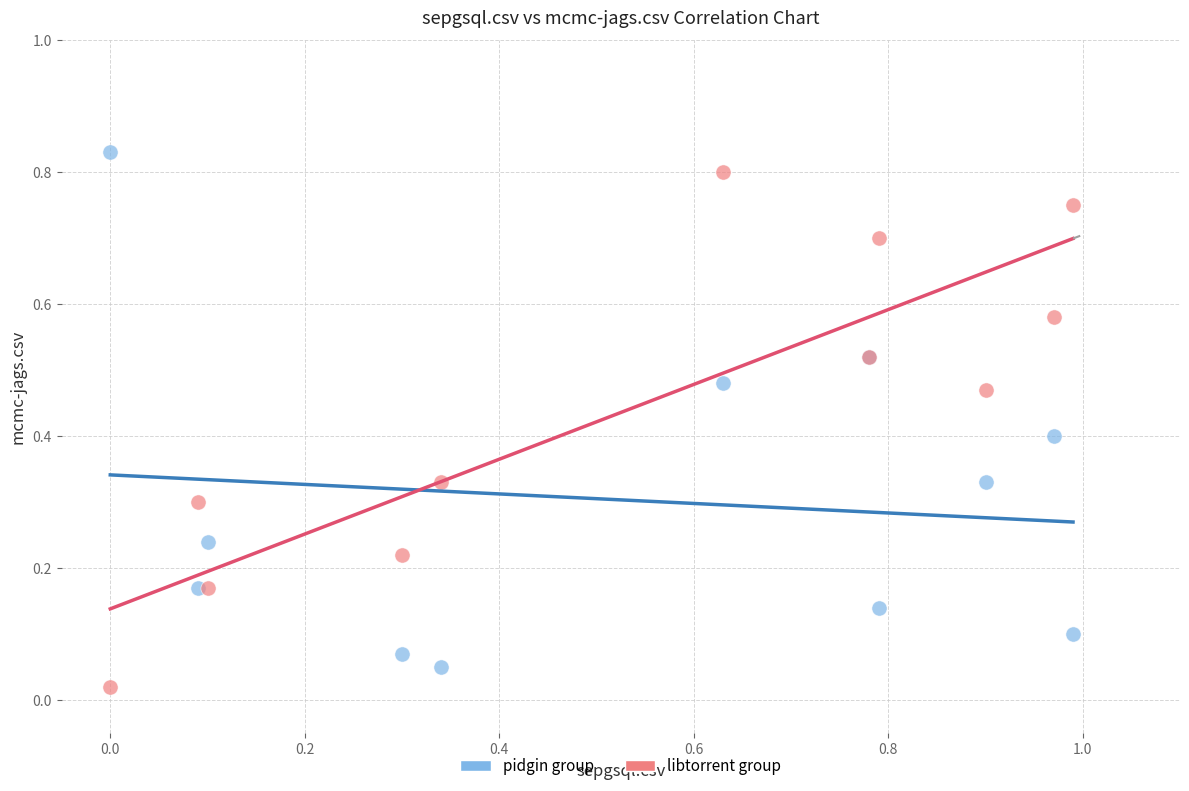

What is the X range (max minus min) for the scatter plot?

1.0